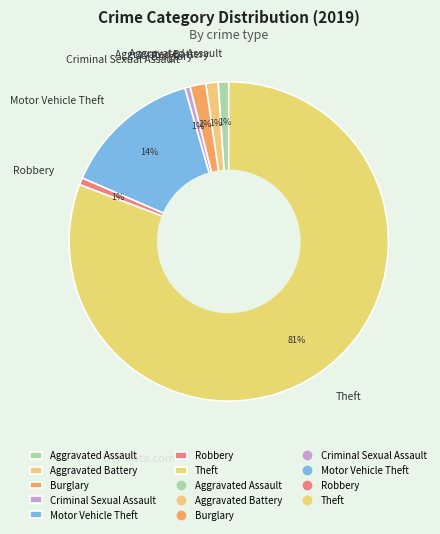

How many slices are in this pie chart?

7